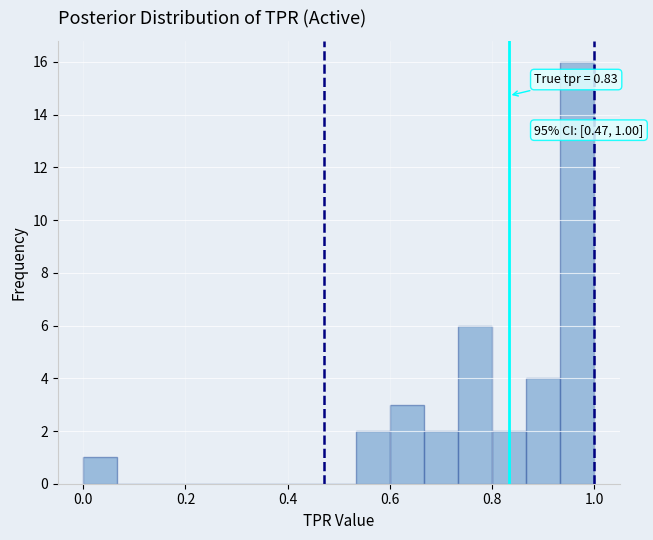

Around what value on the x-axis is the tallest bar? Give the approximate position of its centre, as read against the axis.

0.96